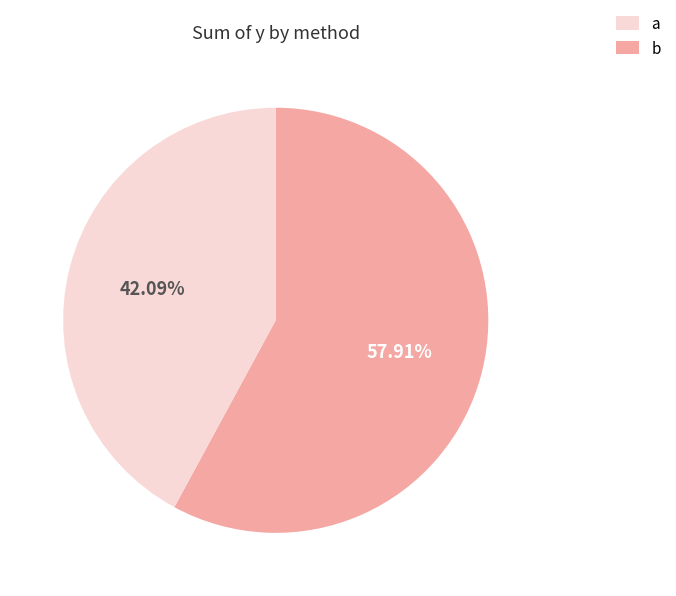

What is the ratio of the value at b to the value at a?

0.7